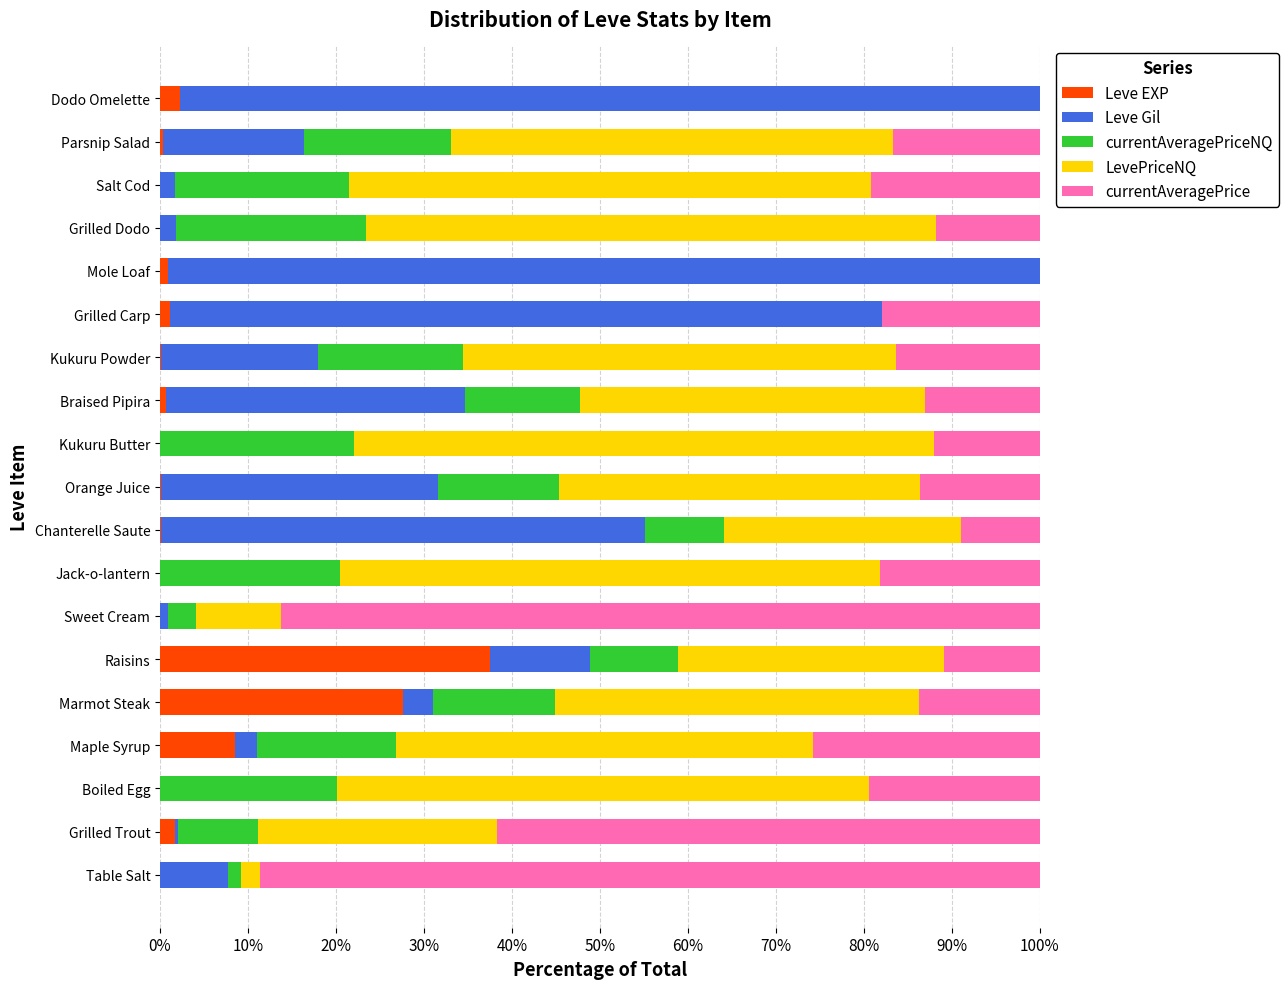

What is the highest value of the Leve EXP series?

37.5